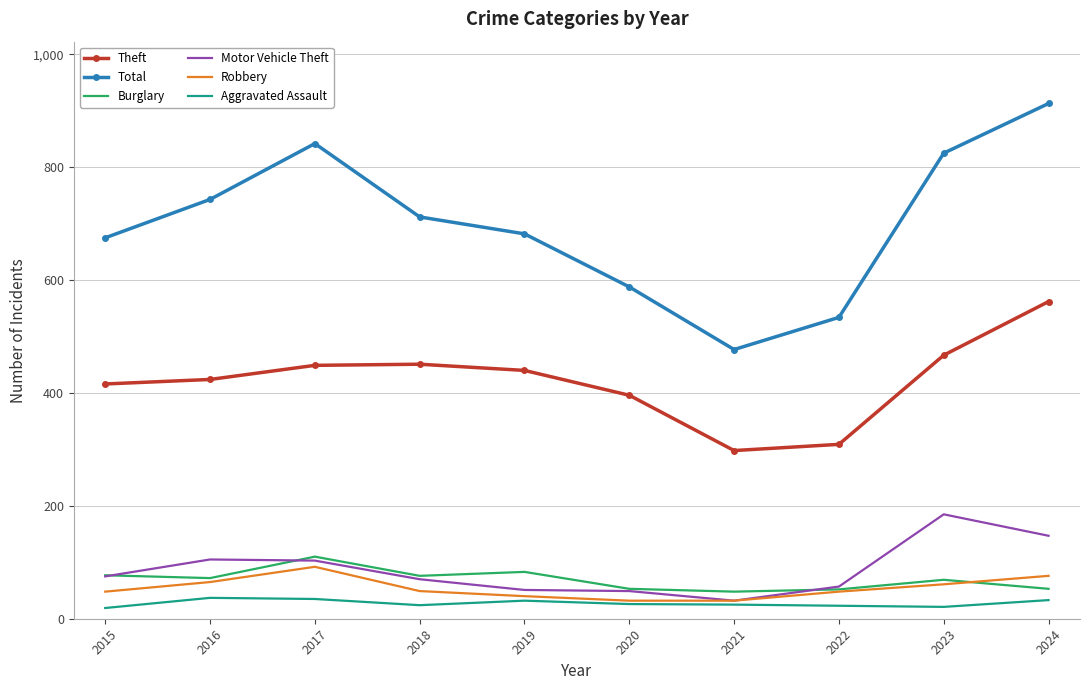

Is it true that Robbery equals 65 at 2016?

True